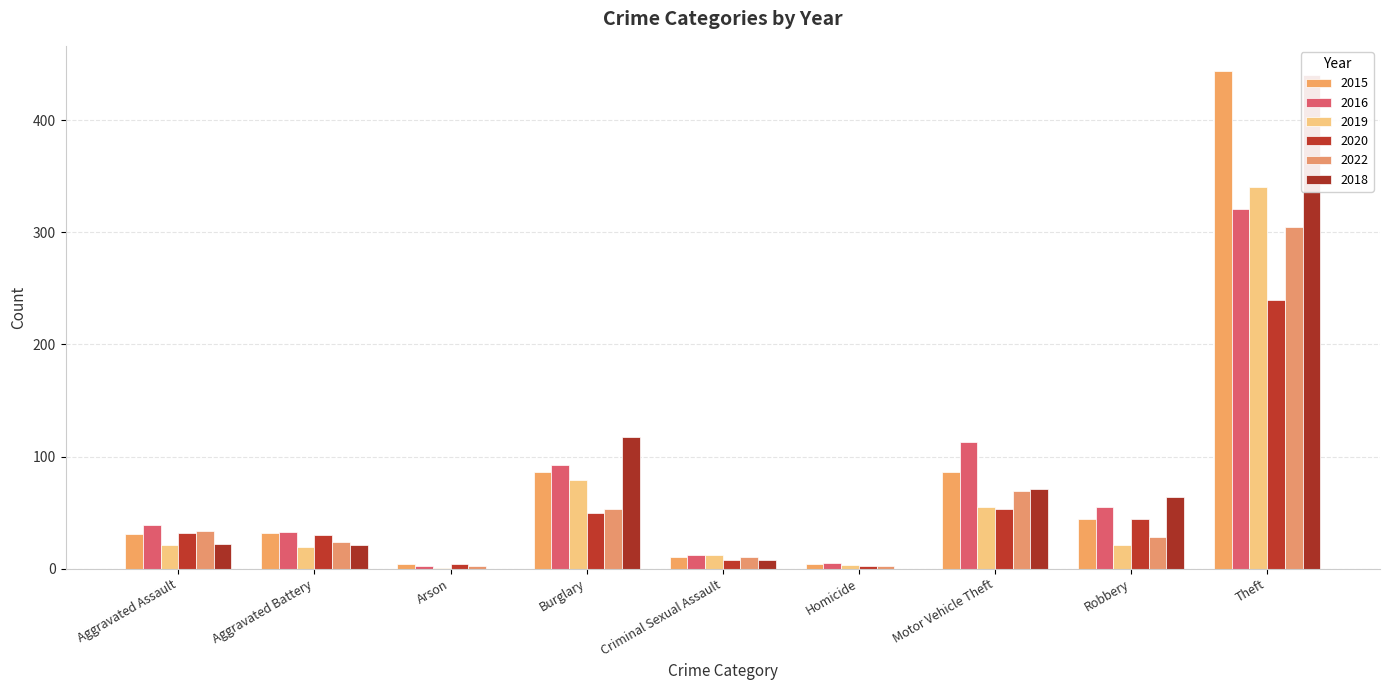

Is the value of 2020 at Motor Vehicle Theft greater than the value of 2015 at Motor Vehicle Theft?

No